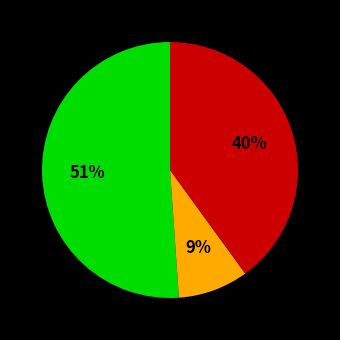

Is there a majority slice in this chart?

Yes